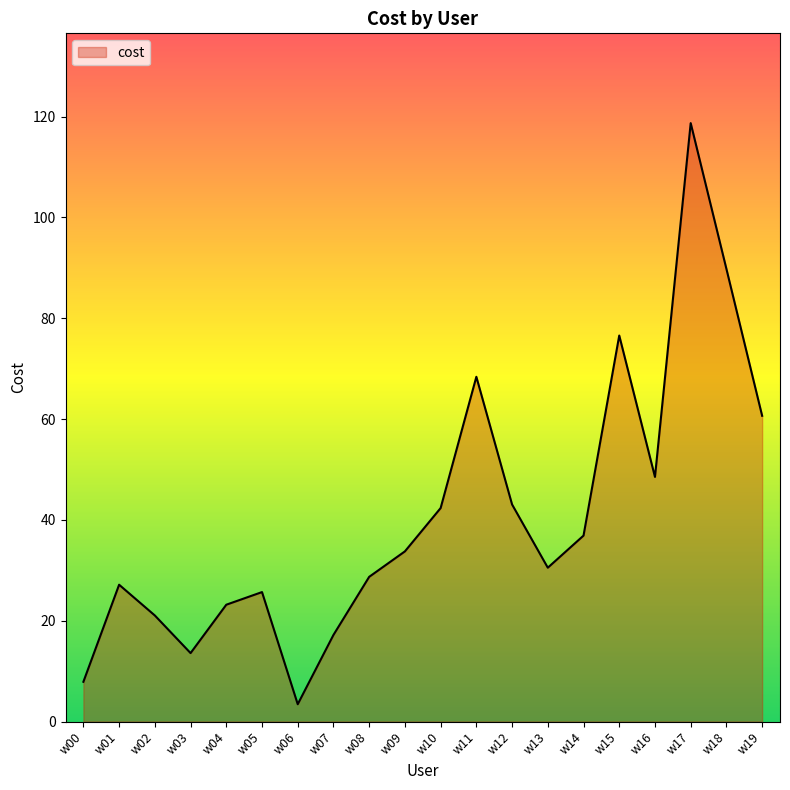

What is the maximum value shown in the chart?

118.7